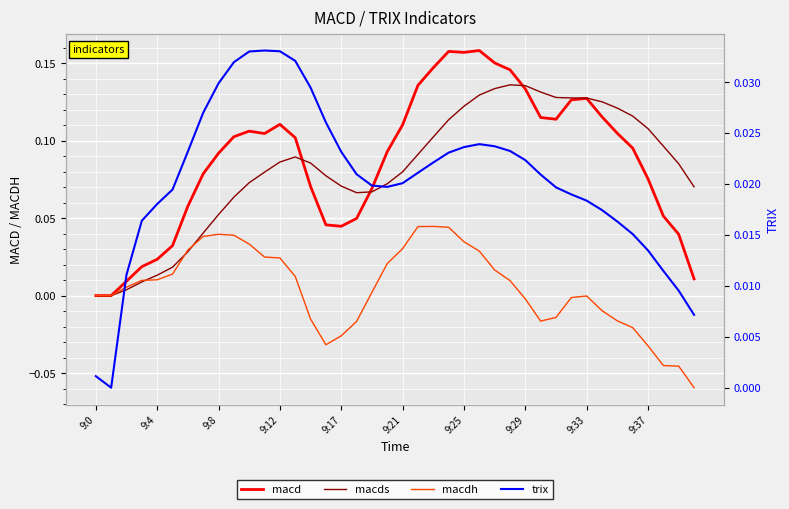

What is the value of the macd point at the 13th from the left?

0.1